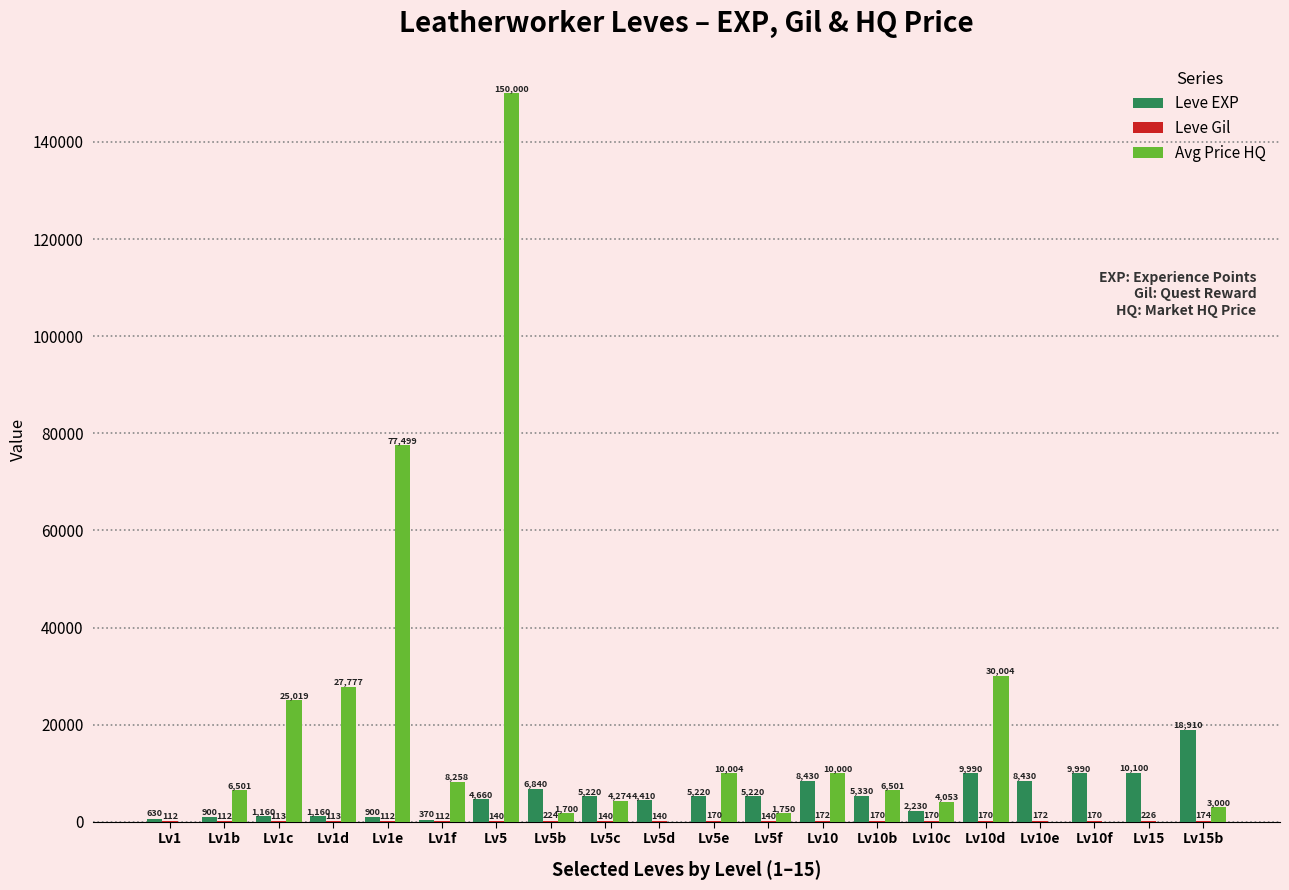

Are the bars horizontal?

No